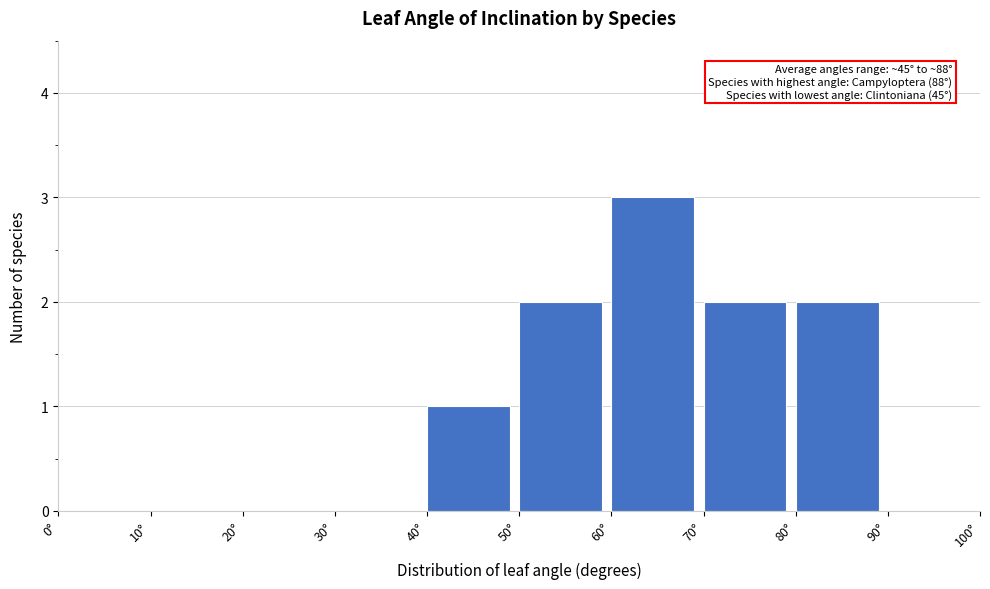

Which range on the x-axis has the tallest bar?

60 to 70